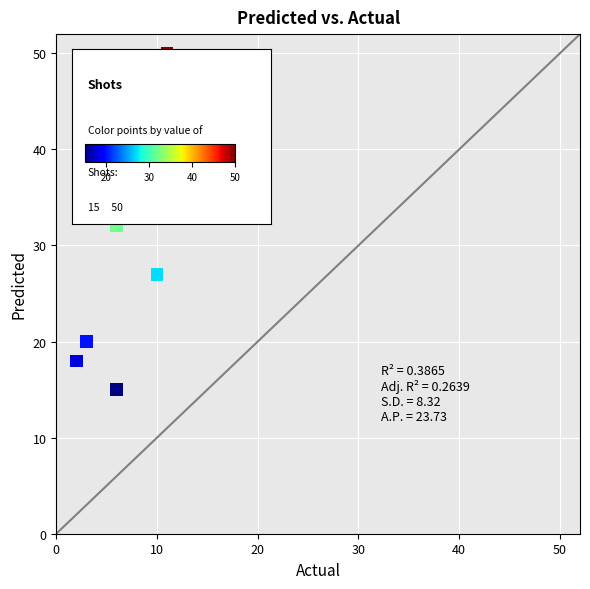

What is the range of Y values (max minus min)?

35